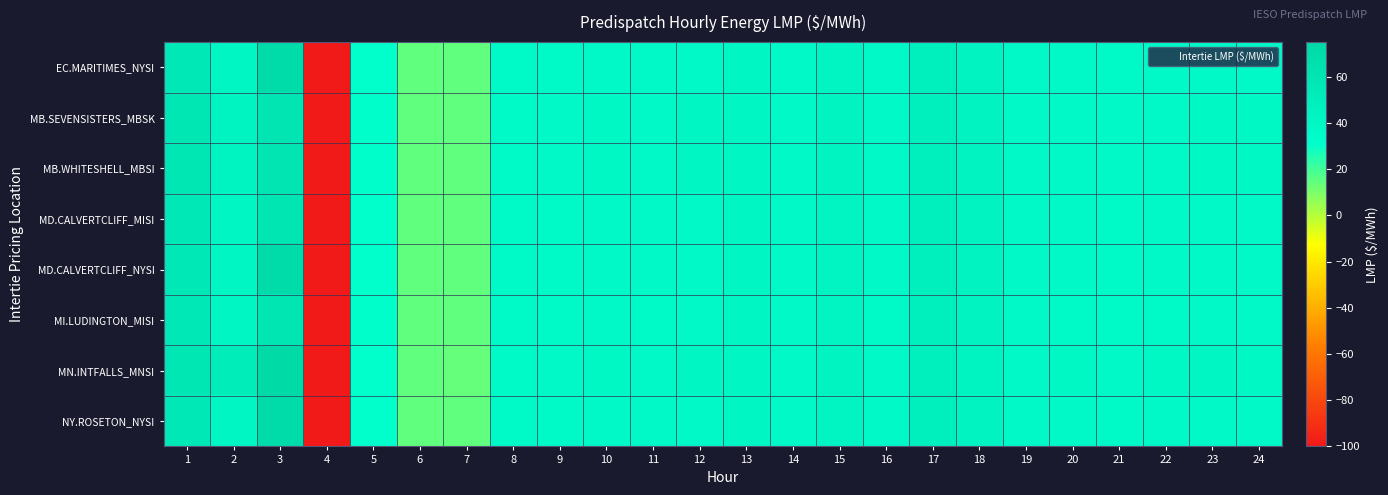

Reading right to left, transcribe all the data shown in this chart.

EC.MARITIMES_NYSI: 24=37.0	23=37.3	22=36.8	21=36.3	20=37.0	19=37.1	18=44.4	17=47.9	16=37.2	15=42.1	14=37.3	13=40.0	12=38.0	11=36.8	10=37.5	9=36.6	8=36.4	7=14.2	6=14.3	5=31.1	4=-100.0	3=70.4	2=41.0	1=56.7
MB.SEVENSISTERS_MBSK: 24=38.2	23=38.4	22=37.9	21=37.4	20=37.8	19=37.2	18=43.7	17=47.7	16=37.6	15=42.8	14=37.6	13=40.8	12=38.8	11=37.6	10=38.1	9=37.1	8=36.4	7=14.3	6=14.5	5=31.3	4=-100.0	3=59.3	2=42.2	1=57.8
MB.WHITESHELL_MBSI: 24=38.2	23=38.5	22=37.9	21=37.4	20=37.8	19=37.2	18=43.7	17=47.7	16=37.6	15=42.8	14=37.6	13=40.8	12=38.8	11=37.7	10=38.1	9=37.1	8=36.4	7=14.3	6=14.5	5=31.3	4=-100.0	3=59.3	2=42.2	1=57.8
MD.CALVERTCLIFF_MISI: 24=37.1	23=37.3	22=36.8	21=36.3	20=36.8	19=37.0	18=44.2	17=47.6	16=37.0	15=42.0	14=37.2	13=40.0	12=37.9	11=36.8	10=37.4	9=36.6	8=36.4	7=14.3	6=14.4	5=31.2	4=-100.0	3=58.9	2=41.3	1=57.0
MD.CALVERTCLIFF_NYSI: 24=37.1	23=37.3	22=36.8	21=36.3	20=36.8	19=37.0	18=44.2	17=47.6	16=37.0	15=42.0	14=37.2	13=40.0	12=37.9	11=36.8	10=37.4	9=36.6	8=36.4	7=14.3	6=14.4	5=31.2	4=-100.0	3=70.7	2=41.3	1=57.0
MI.LUDINGTON_MISI: 24=37.0	23=37.3	22=36.7	21=36.1	20=36.6	19=36.8	18=43.8	17=47.3	16=36.7	15=41.9	14=37.0	13=39.8	12=37.7	11=36.7	10=37.3	9=36.5	8=36.3	7=14.3	6=14.4	5=31.3	4=-100.0	3=59.0	2=41.5	1=57.1
MN.INTFALLS_MNSI: 24=38.5	23=38.8	22=38.3	21=37.8	20=38.1	19=37.4	18=43.5	17=47.2	16=37.6	15=42.8	14=37.6	13=41.0	12=39.1	11=37.9	10=38.3	9=37.0	8=36.0	7=14.1	6=14.5	5=31.2	4=-100.0	3=72.3	2=50.5	1=58.5
NY.ROSETON_NYSI: 24=37.0	23=37.3	22=36.8	21=36.3	20=37.0	19=37.1	18=44.4	17=47.9	16=37.2	15=42.1	14=37.3	13=40.0	12=38.0	11=36.8	10=37.5	9=36.6	8=36.4	7=14.2	6=14.3	5=31.1	4=-100.0	3=70.4	2=41.0	1=56.7